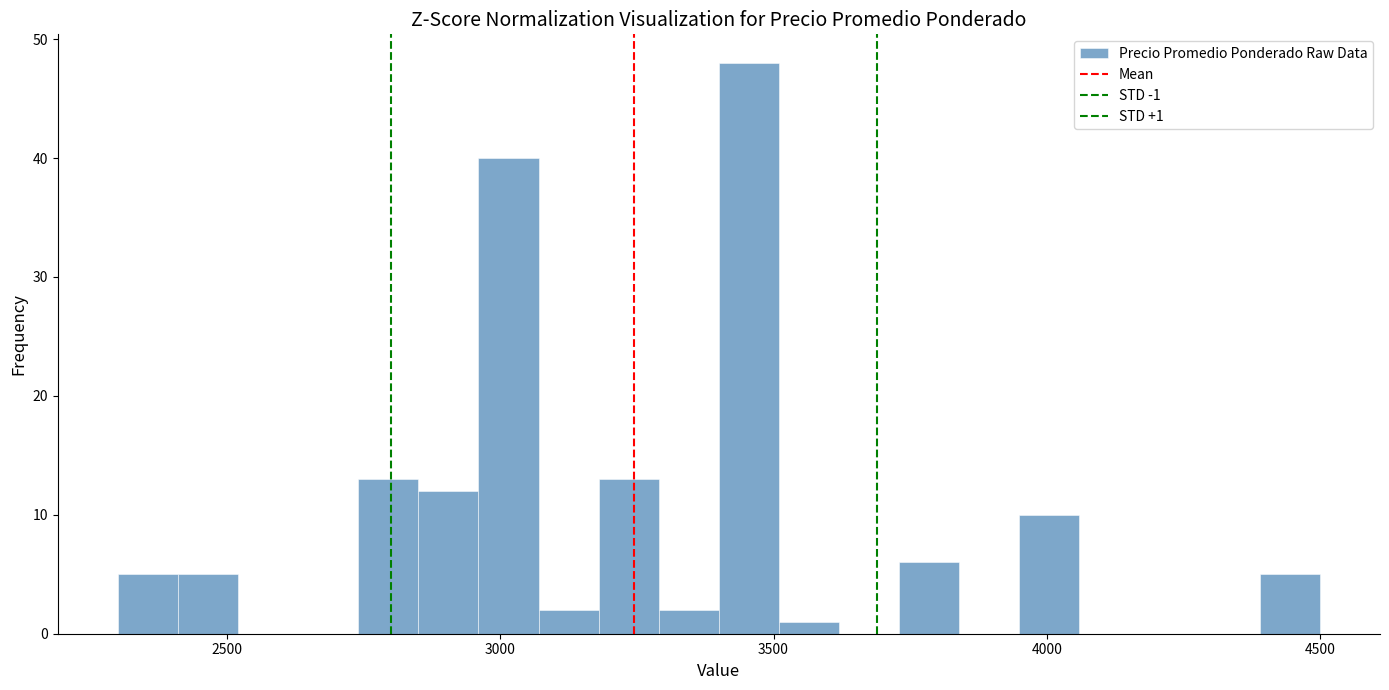

Around what value on the x-axis is the tallest bar? Give the approximate position of its centre, as read against the axis.

3450